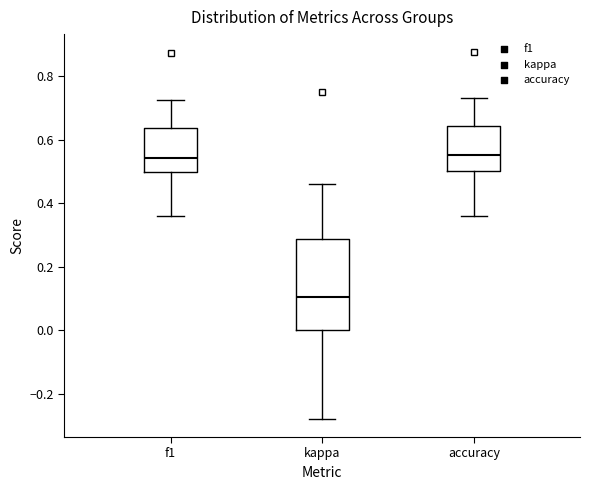

Reading left to right, read every box against the y-axis: the position of its median line, the range the box covers, and the ends of its whiskers. The values are not printed on the chart, so give them approximately, as read against the axis.

f1: median 0.54, box 0.50 to 0.64, whiskers 0.36 to 0.72
kappa: median 0.10, box 0.00 to 0.28, whiskers -0.28 to 0.46
accuracy: median 0.56, box 0.50 to 0.64, whiskers 0.36 to 0.74